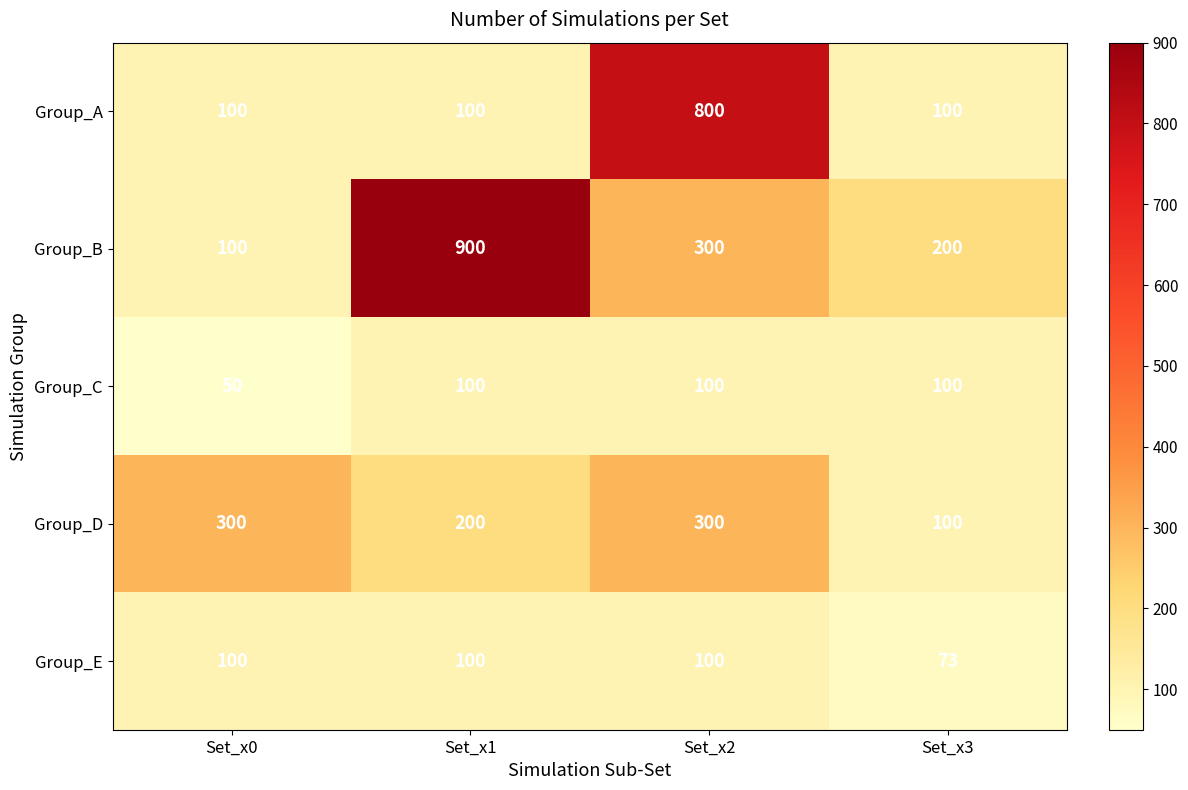

At which category does the chart reach its peak across all series?

Set_x1